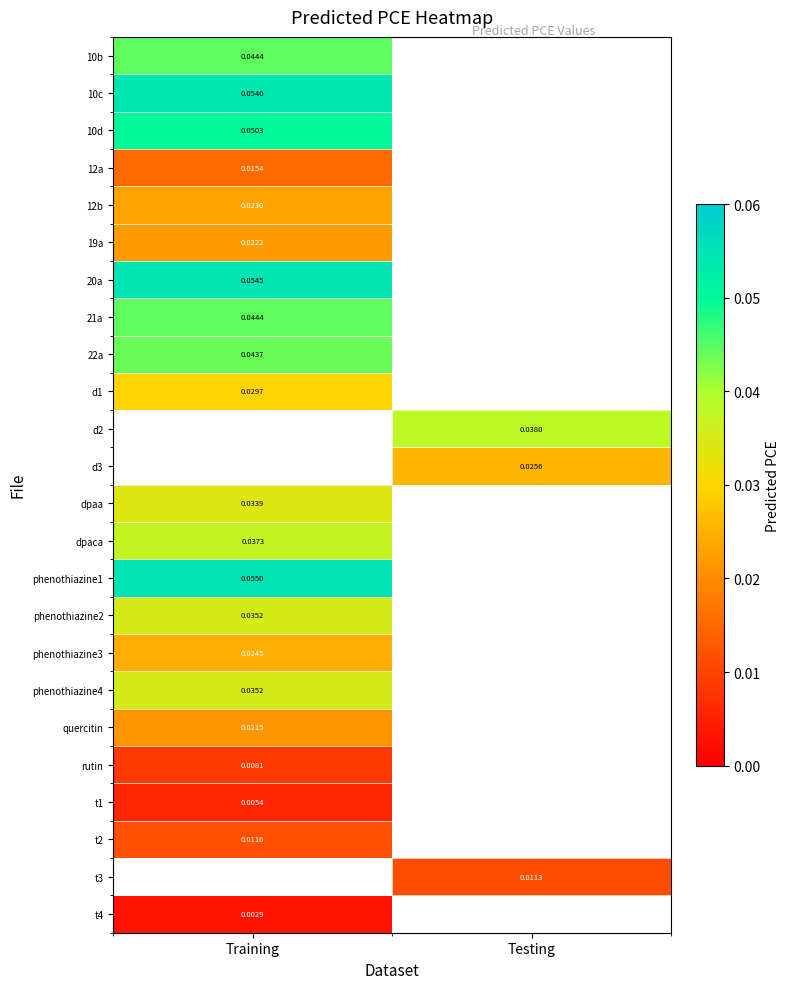

What is the spread (max minus min) of values at Training?

0.1